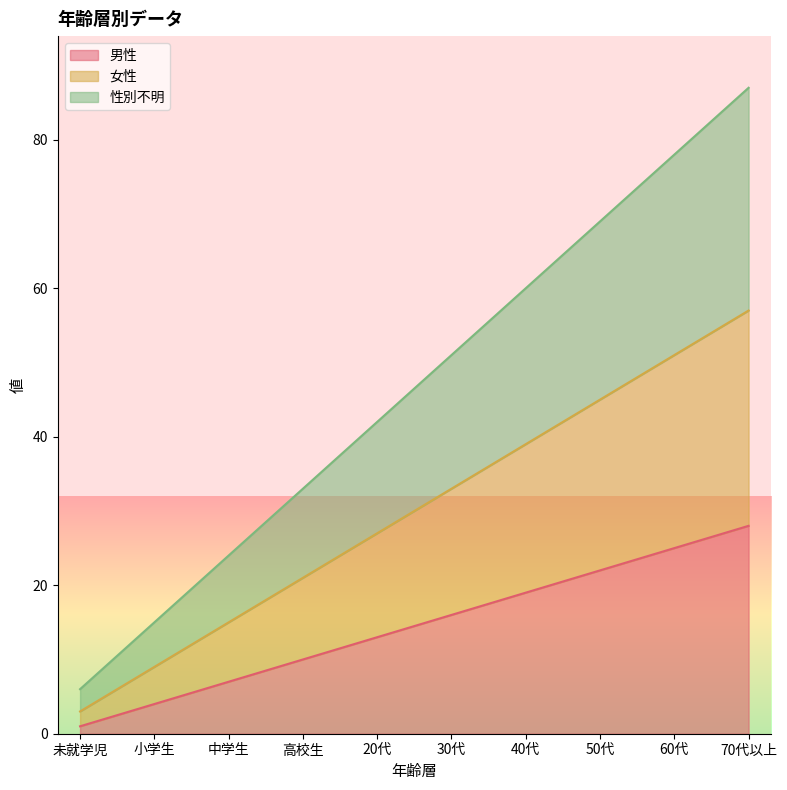

What is the label of the 8th point from the right?

中学生